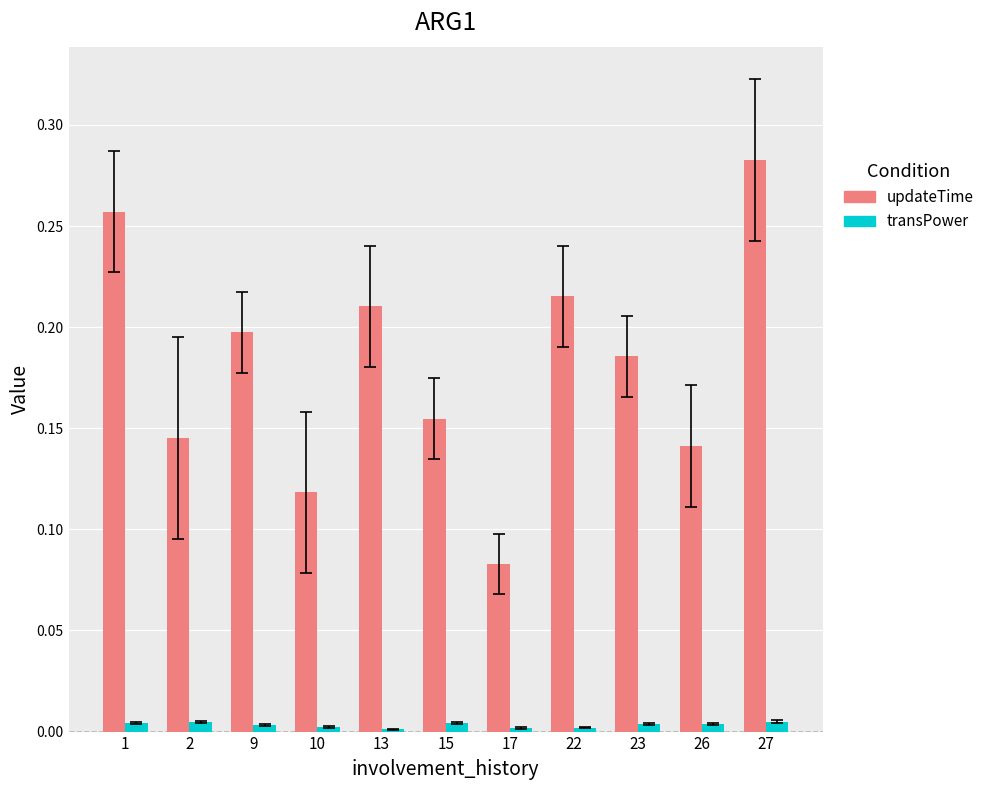

True or false: updateTime has a value of 0.2 at 22.

True